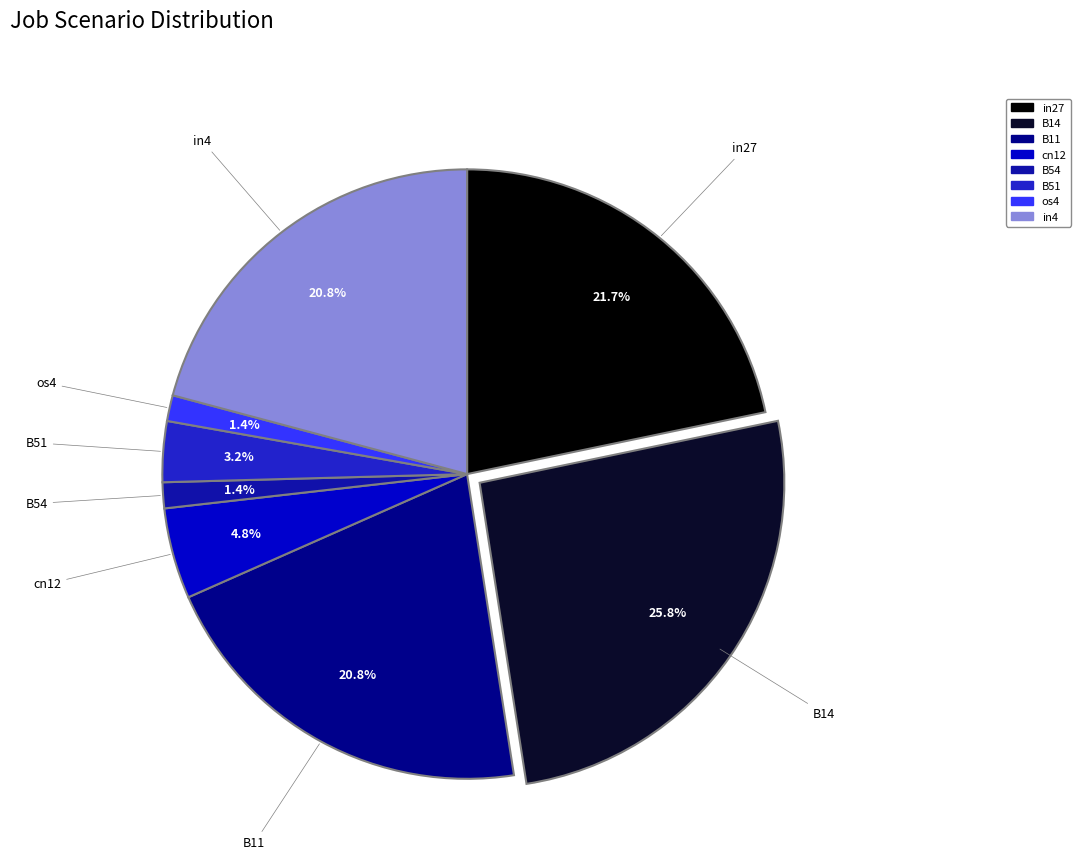

To the nearest percent, what is the average slice percentage?

12%